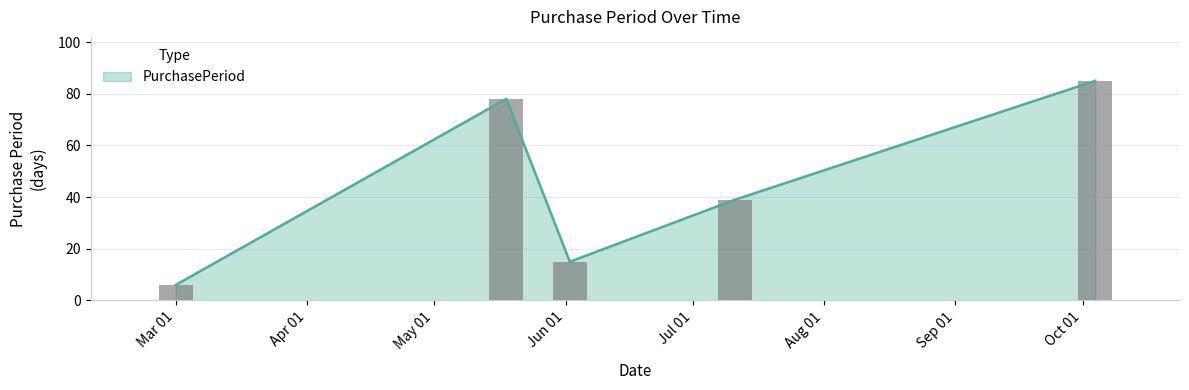

True or false: the data shows 137 at 2017-10-04.

False